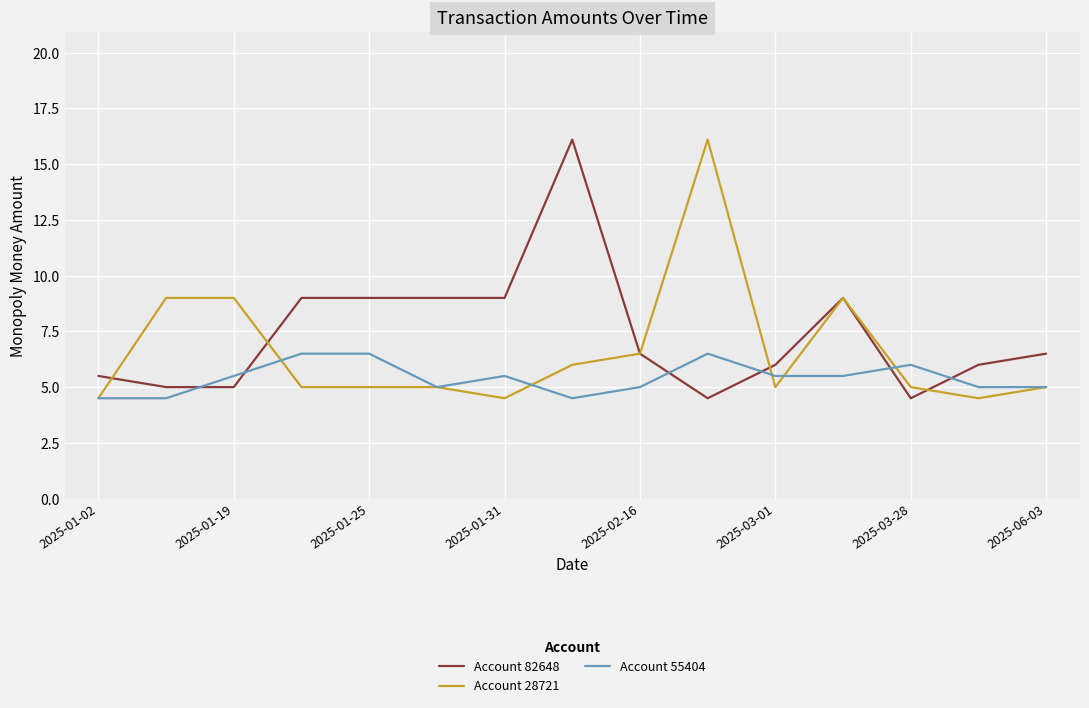

True or false: Account 82648 and Account 55404 intersect in this chart.

True